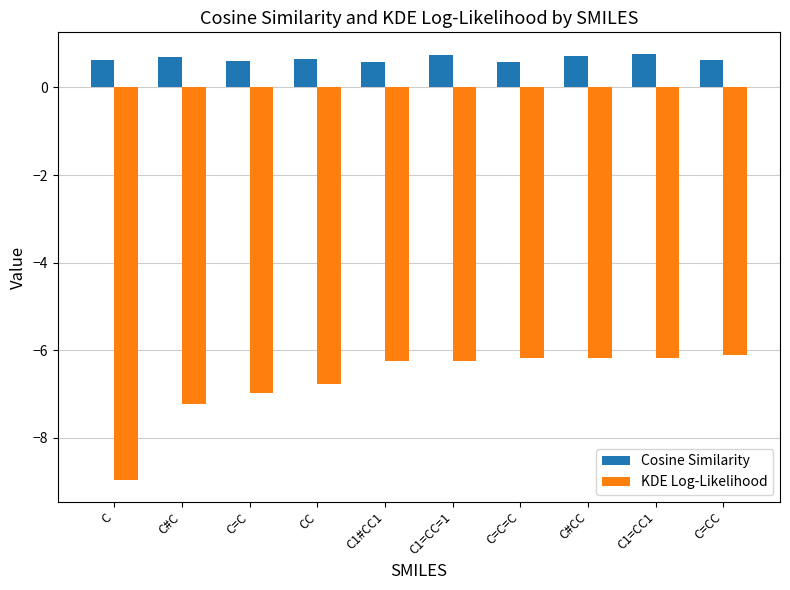

How many data points does each series have?

10